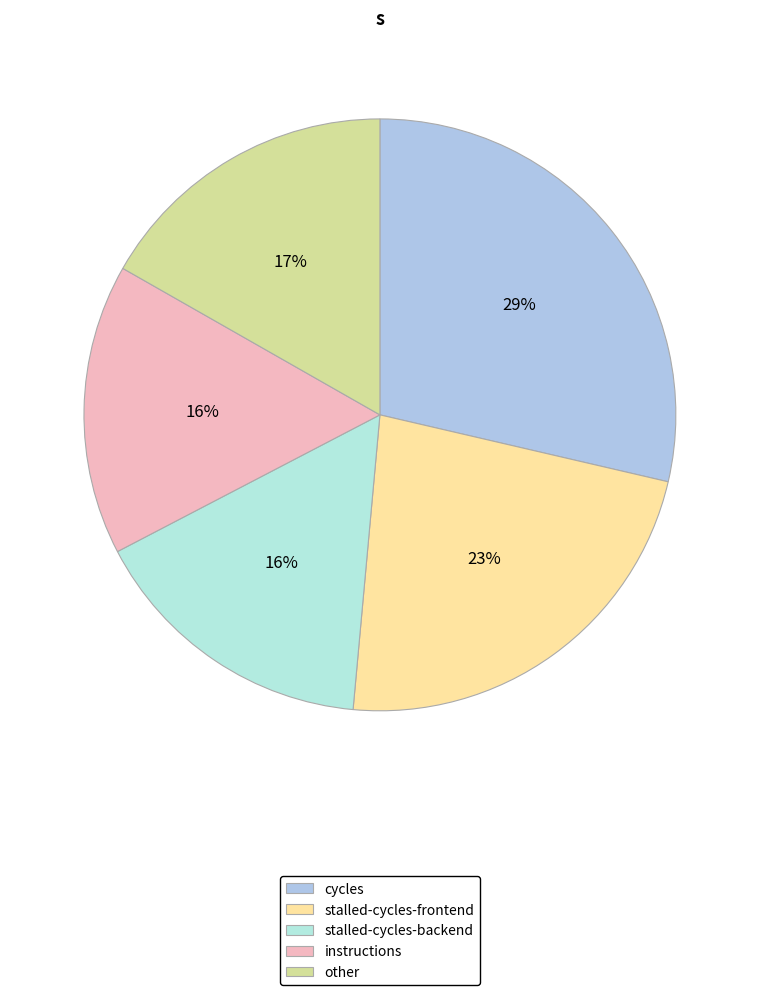

Count the number of slices in the pie.

5